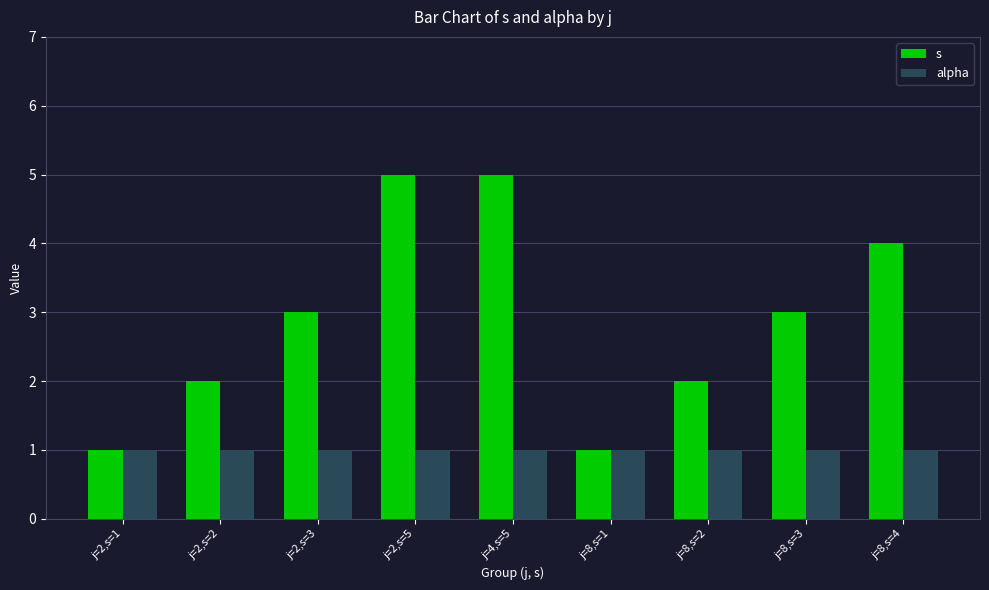

Which series has the largest range (max minus min)?

s